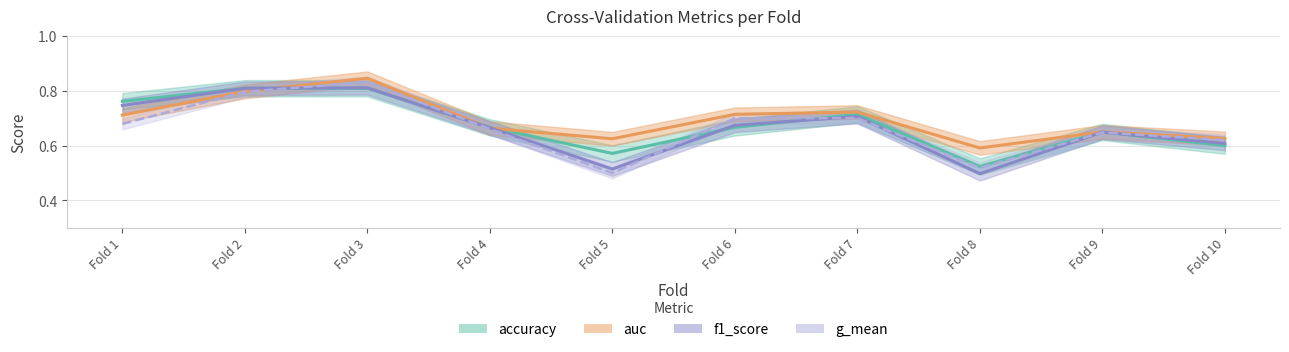

What is the value of the f1_score point at the 10th from the left?

0.6